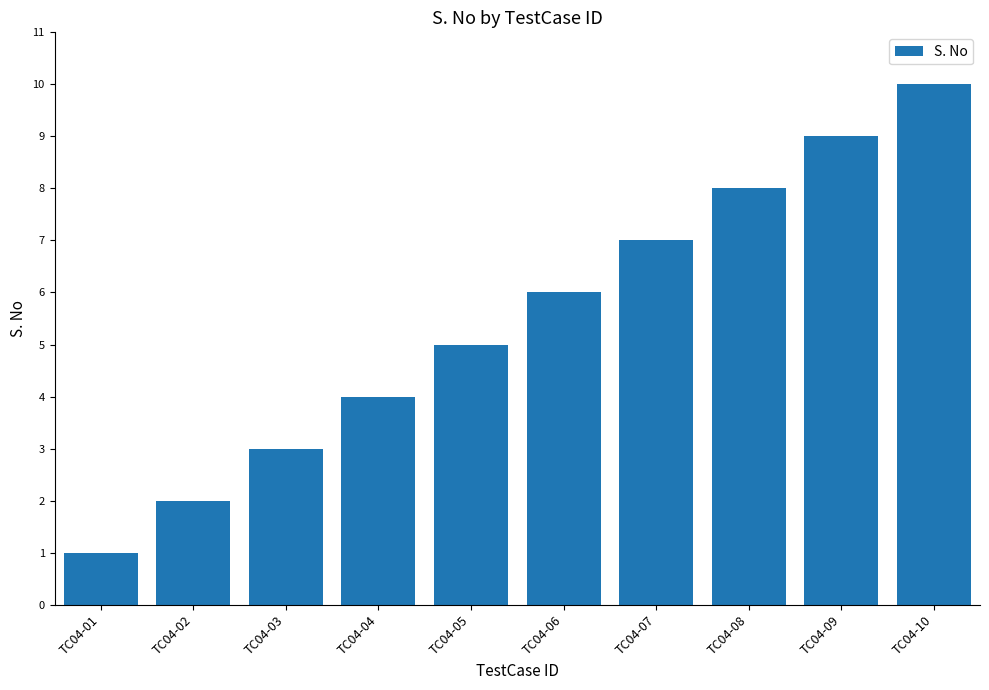

What is the greatest value displayed?

10